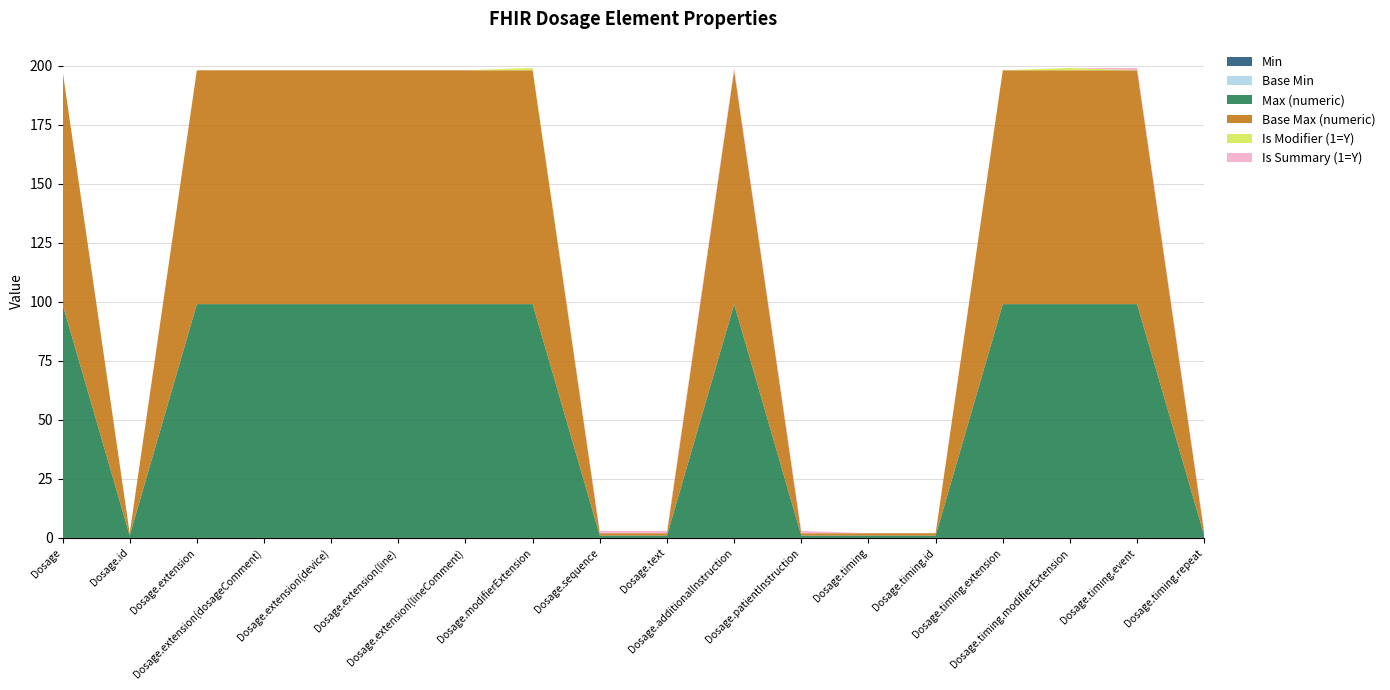

Reading left to right, extract all data points from this chart.

Min: Dosage=0	Dosage.id=0	Dosage.extension=0	Dosage.extension(dosageComment)=0	Dosage.extension(device)=0	Dosage.extension(line)=0	Dosage.extension(lineComment)=0	Dosage.modifierExtension=0	Dosage.sequence=0	Dosage.text=0	Dosage.additionalInstruction=0	Dosage.patientInstruction=0	Dosage.timing=0	Dosage.timing.id=0	Dosage.timing.extension=0	Dosage.timing.modifierExtension=0	Dosage.timing.event=0	Dosage.timing.repeat=0
Base Min: Dosage=0	Dosage.id=0	Dosage.extension=0	Dosage.extension(dosageComment)=0	Dosage.extension(device)=0	Dosage.extension(line)=0	Dosage.extension(lineComment)=0	Dosage.modifierExtension=0	Dosage.sequence=0	Dosage.text=0	Dosage.additionalInstruction=0	Dosage.patientInstruction=0	Dosage.timing=0	Dosage.timing.id=0	Dosage.timing.extension=0	Dosage.timing.modifierExtension=0	Dosage.timing.event=0	Dosage.timing.repeat=0
Max (numeric): Dosage=99	Dosage.id=1	Dosage.extension=99	Dosage.extension(dosageComment)=99	Dosage.extension(device)=99	Dosage.extension(line)=99	Dosage.extension(lineComment)=99	Dosage.modifierExtension=99	Dosage.sequence=1	Dosage.text=1	Dosage.additionalInstruction=99	Dosage.patientInstruction=1	Dosage.timing=1	Dosage.timing.id=1	Dosage.timing.extension=99	Dosage.timing.modifierExtension=99	Dosage.timing.event=99	Dosage.timing.repeat=1
Base Max (numeric): Dosage=99	Dosage.id=1	Dosage.extension=99	Dosage.extension(dosageComment)=99	Dosage.extension(device)=99	Dosage.extension(line)=99	Dosage.extension(lineComment)=99	Dosage.modifierExtension=99	Dosage.sequence=1	Dosage.text=1	Dosage.additionalInstruction=99	Dosage.patientInstruction=1	Dosage.timing=1	Dosage.timing.id=1	Dosage.timing.extension=99	Dosage.timing.modifierExtension=99	Dosage.timing.event=99	Dosage.timing.repeat=1
Is Modifier (1=Y): Dosage=0	Dosage.id=0	Dosage.extension=0	Dosage.extension(dosageComment)=0	Dosage.extension(device)=0	Dosage.extension(line)=0	Dosage.extension(lineComment)=0	Dosage.modifierExtension=1	Dosage.sequence=0	Dosage.text=0	Dosage.additionalInstruction=0	Dosage.patientInstruction=0	Dosage.timing=0	Dosage.timing.id=0	Dosage.timing.extension=0	Dosage.timing.modifierExtension=1	Dosage.timing.event=0	Dosage.timing.repeat=0
Is Summary (1=Y): Dosage=0	Dosage.id=0	Dosage.extension=0	Dosage.extension(dosageComment)=0	Dosage.extension(device)=0	Dosage.extension(line)=0	Dosage.extension(lineComment)=0	Dosage.modifierExtension=0	Dosage.sequence=1	Dosage.text=1	Dosage.additionalInstruction=1	Dosage.patientInstruction=1	Dosage.timing=0	Dosage.timing.id=0	Dosage.timing.extension=0	Dosage.timing.modifierExtension=0	Dosage.timing.event=1	Dosage.timing.repeat=1